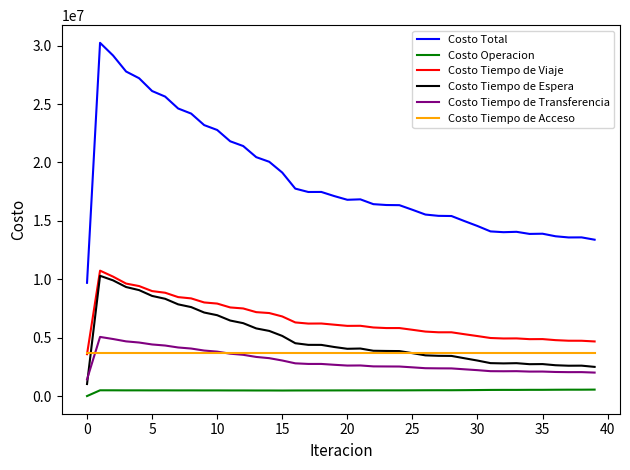

What are all the series names shown in the legend?

Costo Total, Costo Operacion, Costo Tiempo de Viaje, Costo Tiempo de Espera, Costo Tiempo de Transferencia, Costo Tiempo de Acceso